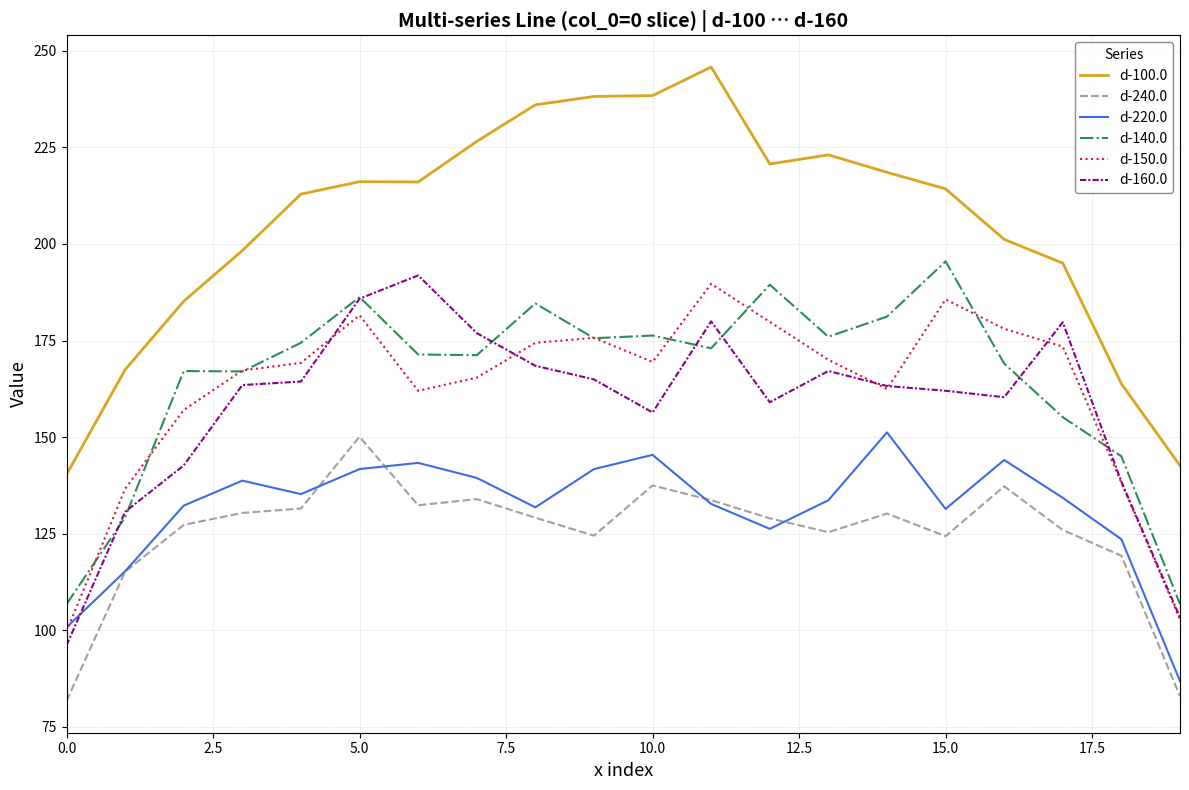

What is the minimum value for d-160.0?

96.1